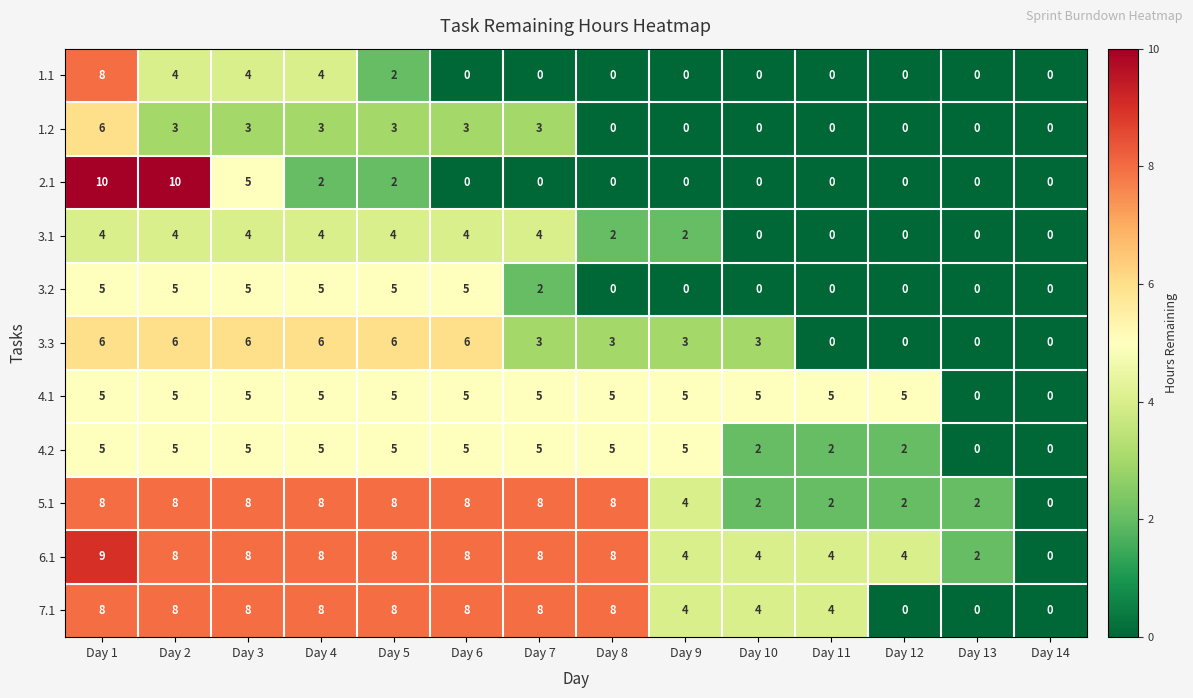

Is it true that 4.1 equals -3 at Day 13?

False